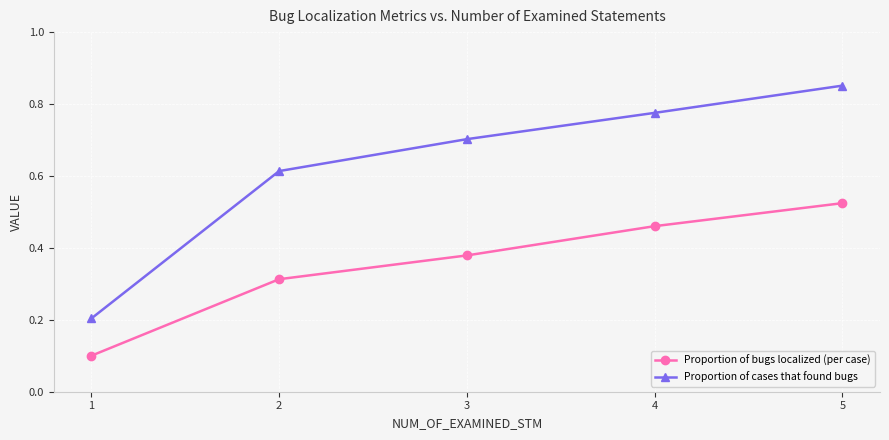

True or false: Proportion of cases that found bugs has more than 1 interior local peaks.

False